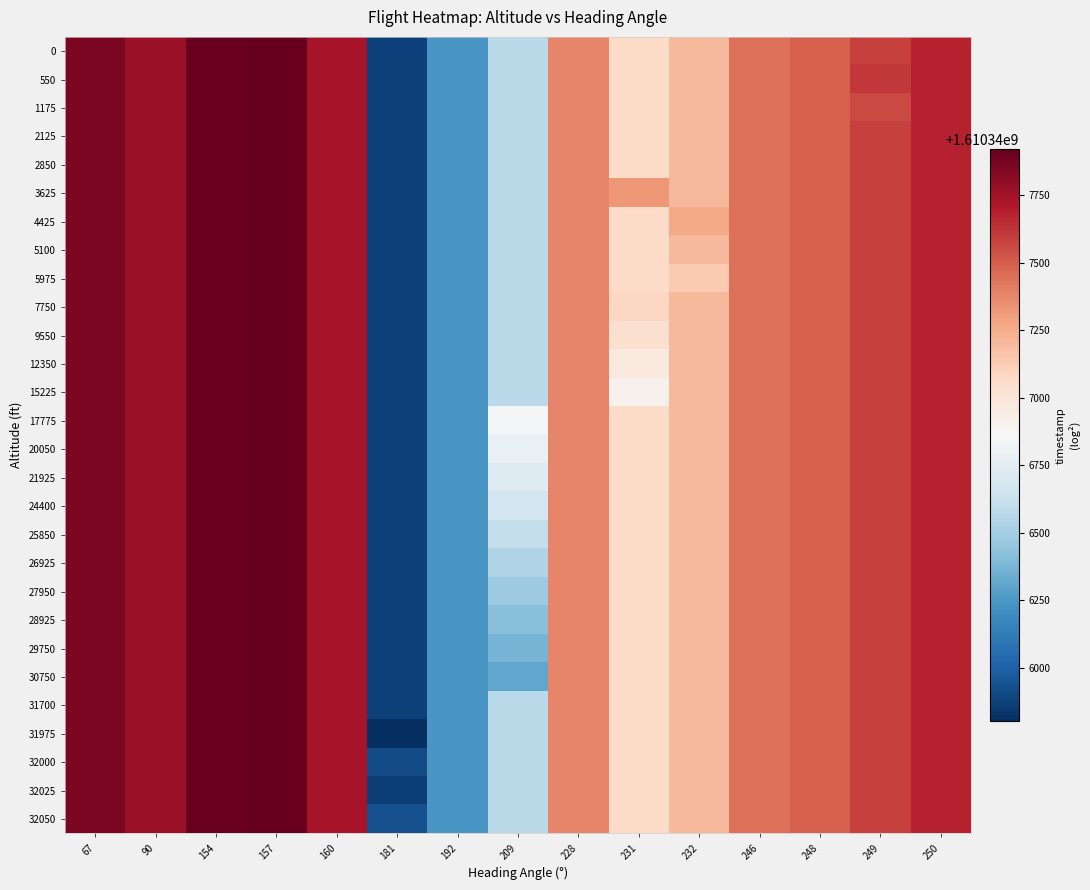

Rank the series by their maximum value, from lowest to highest.

0, 550, 1175, 2125, 2850, 3625, 4425, 5100, 5975, 7750, 9550, 12350, 15225, 17775, 20050, 21925, 24400, 25850, 26925, 27950, 28925, 29750, 30750, 31700, 31975, 32000, 32025, 32050